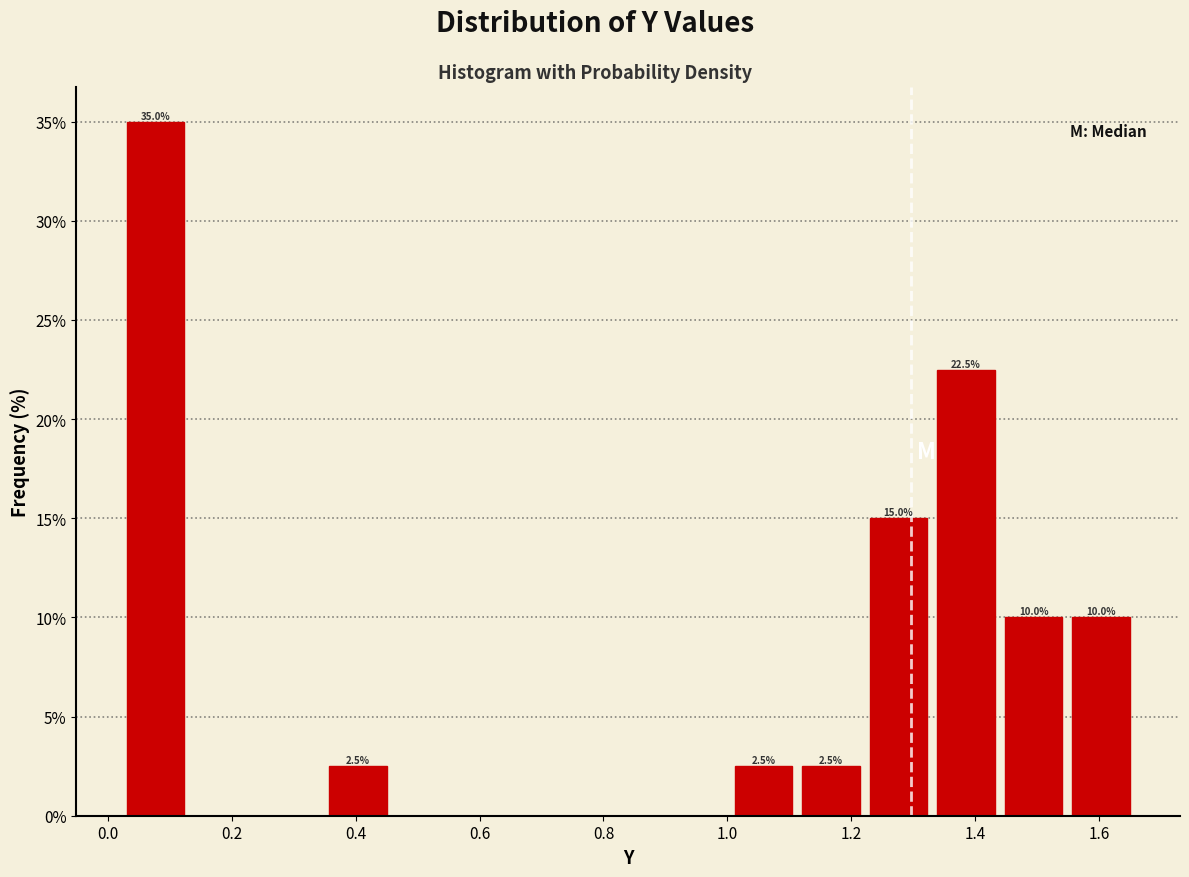

Which range on the x-axis has the tallest bar?

0.02 to 0.14